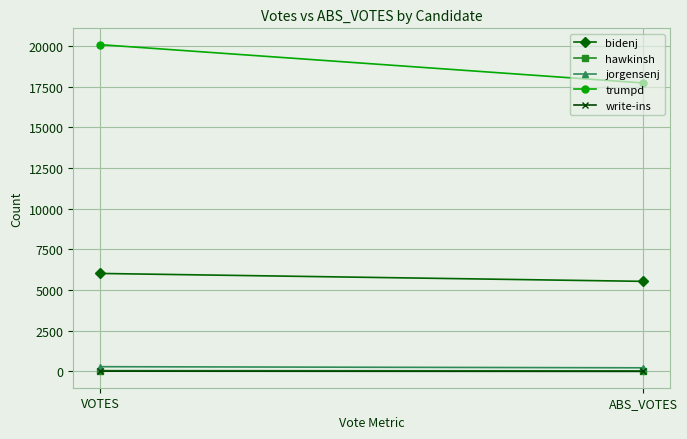

What position from the right is ABS_VOTES?

1